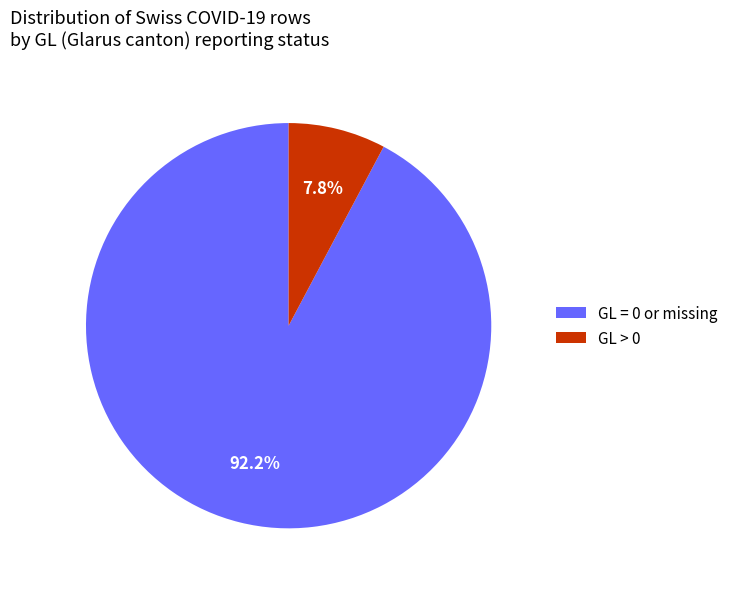

To the nearest percent, what is the difference between the largest and smallest slice percentages?

84%